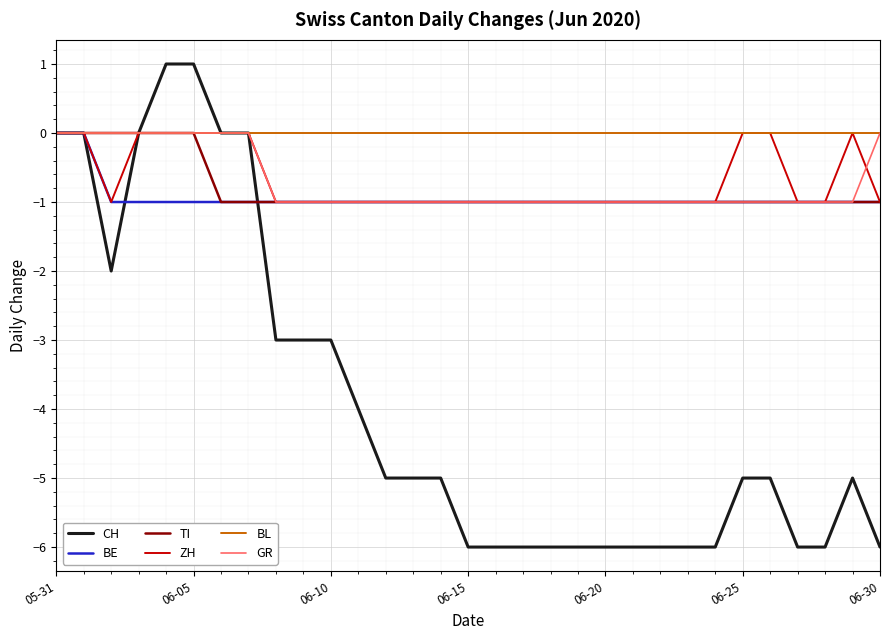

What is the smallest value displayed?

-6